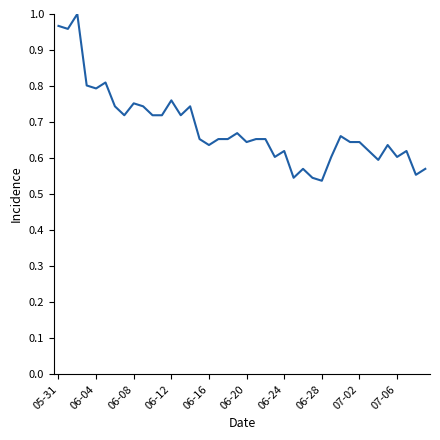

Count the number of data series in this chart.

1